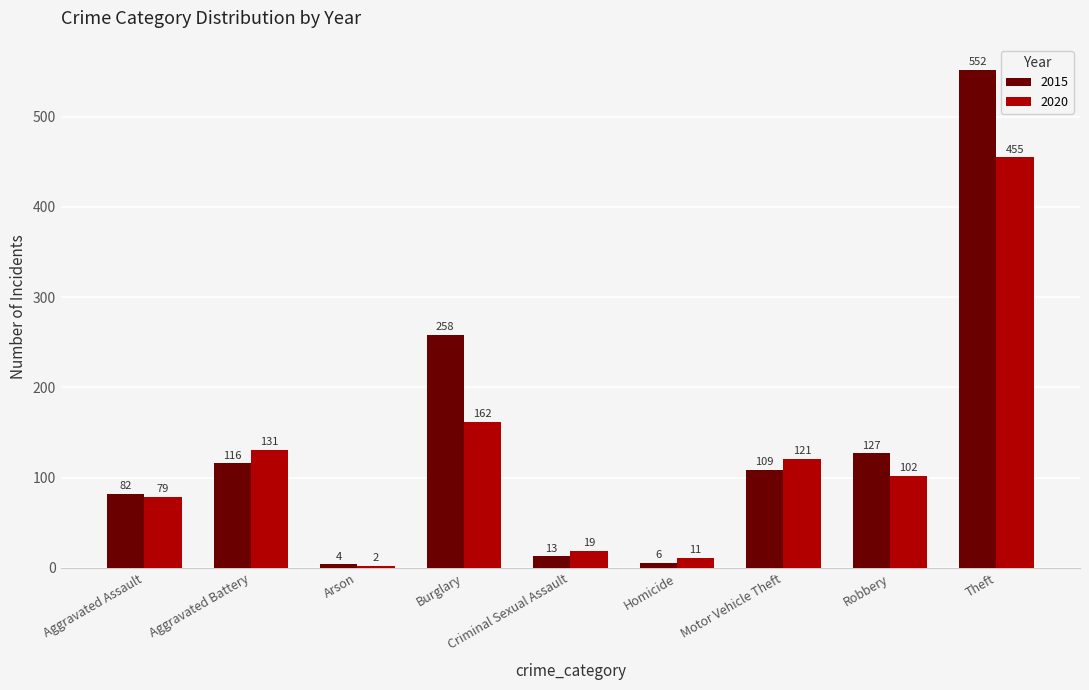

At which category is the sum across all series the highest?

Theft